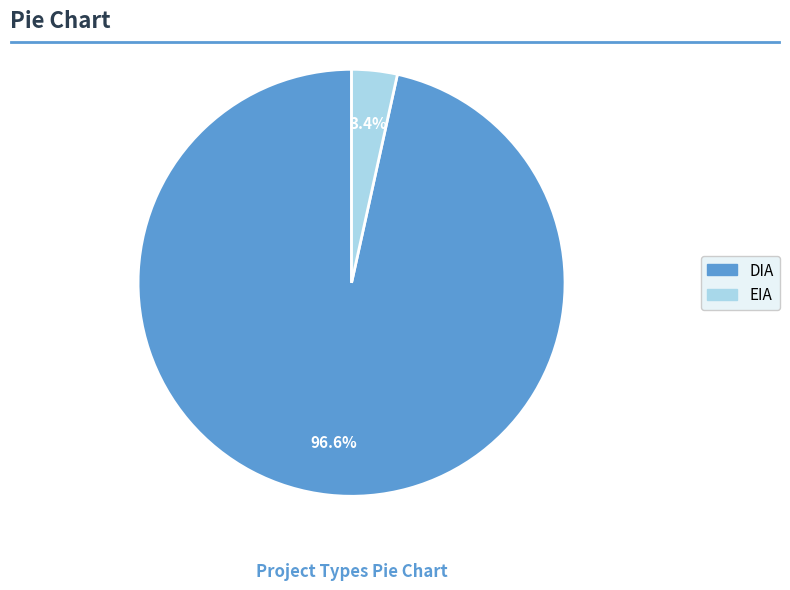

What is the largest slice in the pie chart?

DIA